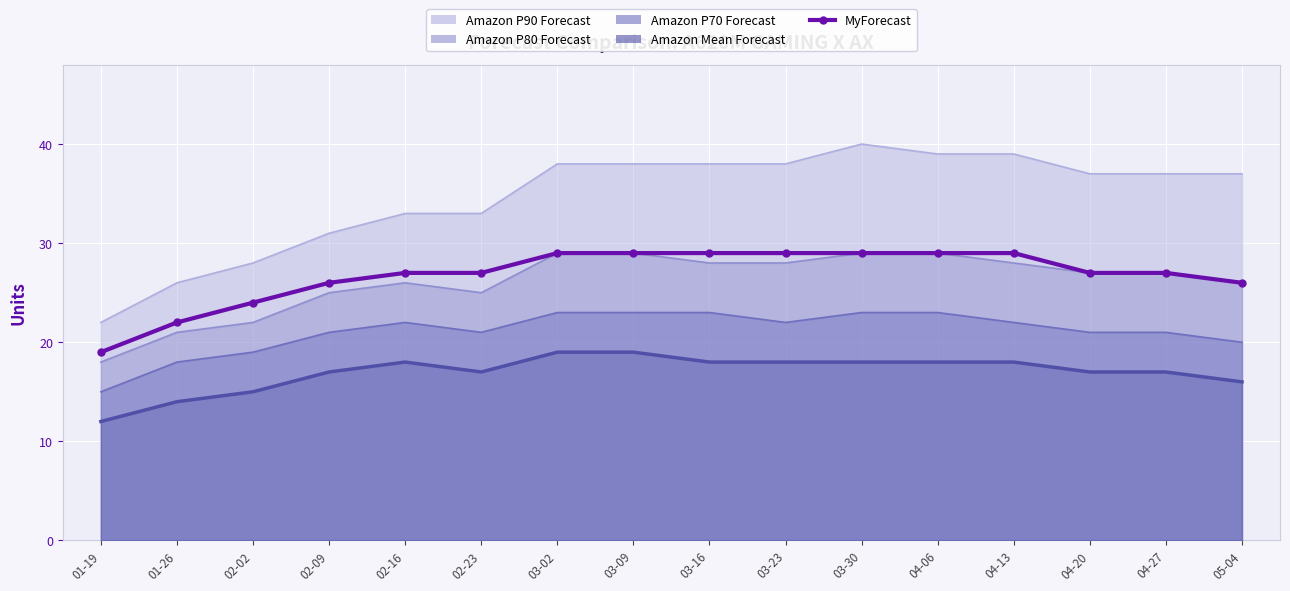

List the labels in order of value, smallest first.

01-19, 01-26, 02-02, 02-09, 05-04, 02-16, 02-23, 04-20, 04-27, 03-02, 03-09, 03-16, 03-23, 03-30, 04-06, 04-13